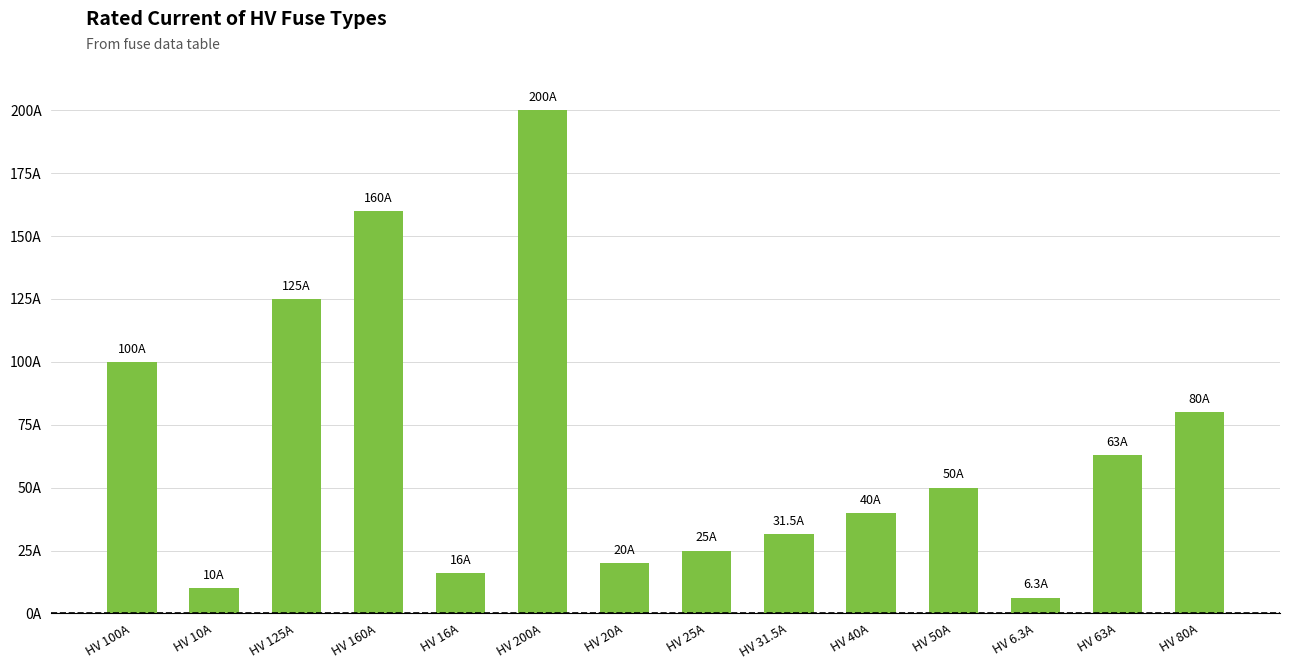

What is the label of the 4th bar from the right?

HV 50A